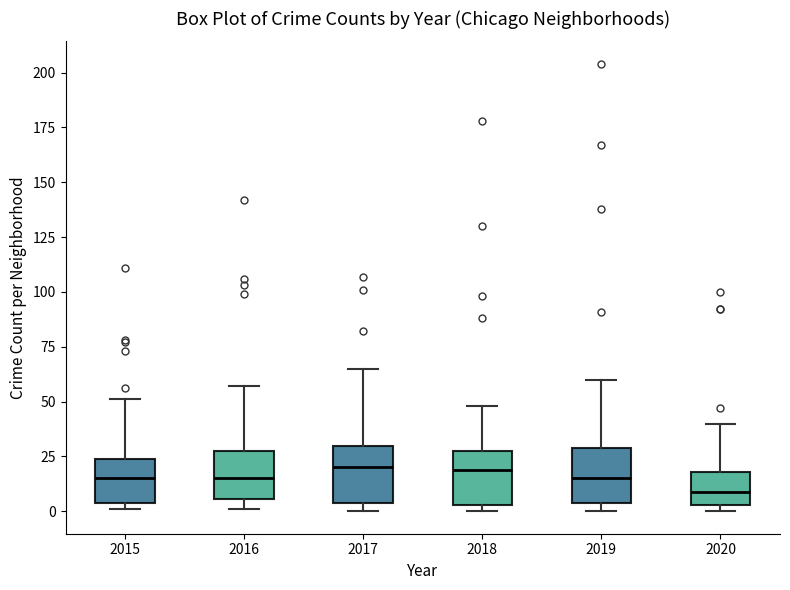

Where is the lower edge of the box at x = 2020 on the y-axis? The values are not printed on the chart, so give them approximately, as read against the axis.

5